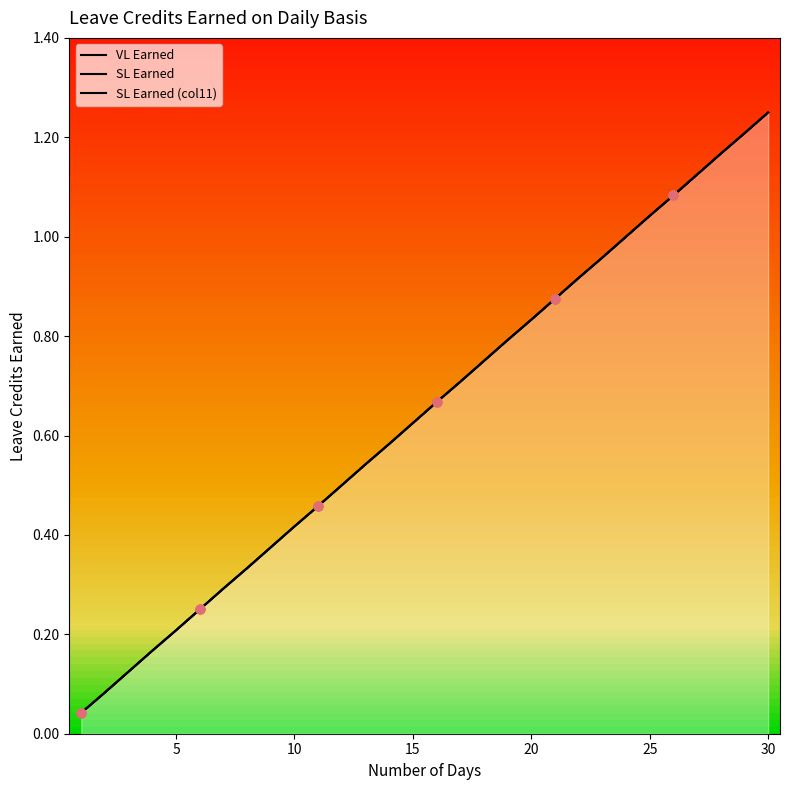

Which series contains the lowest Y value?

VL Earned